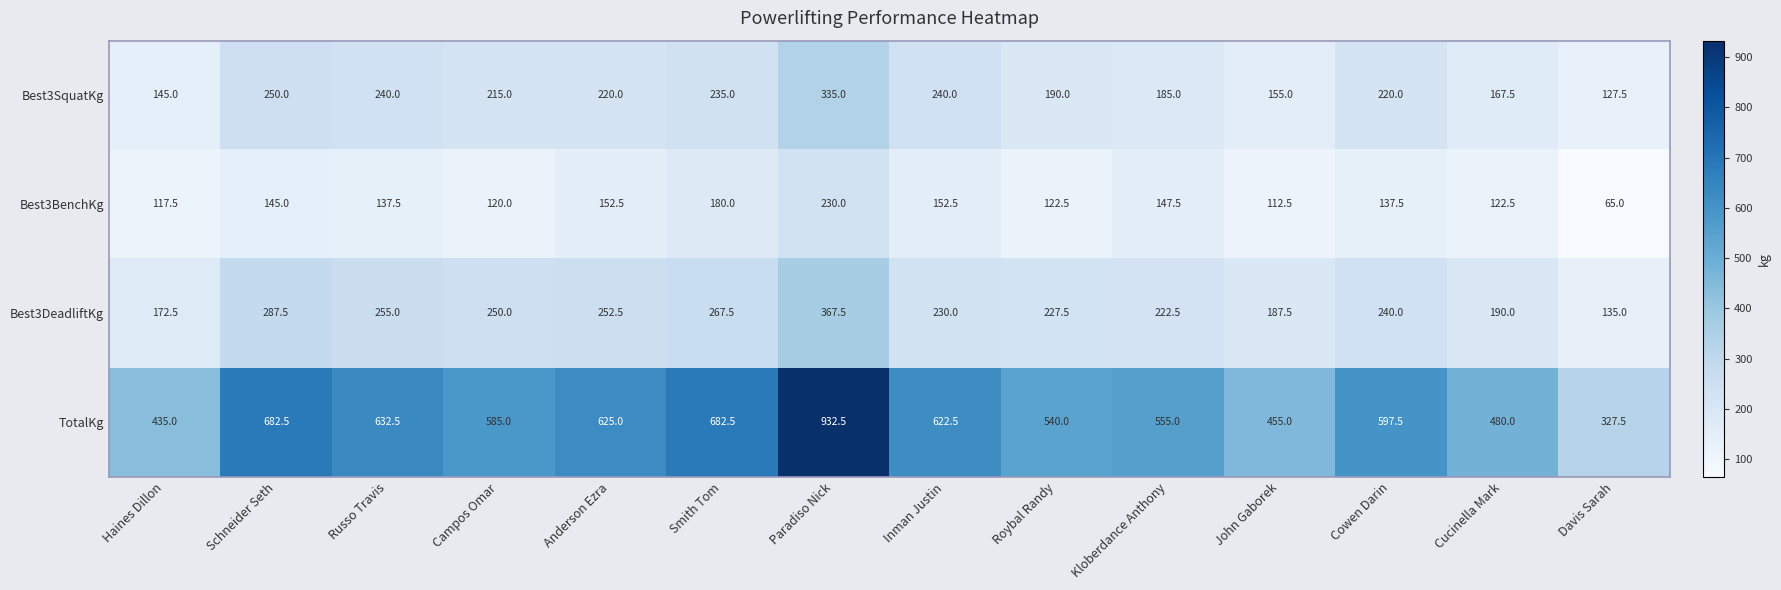

How many series are shown in this chart?

4